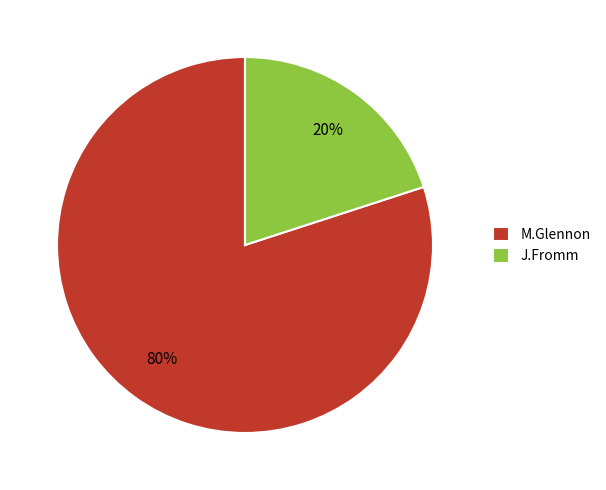

Rank the categories by value from highest to lowest.

M.Glennon, J.Fromm